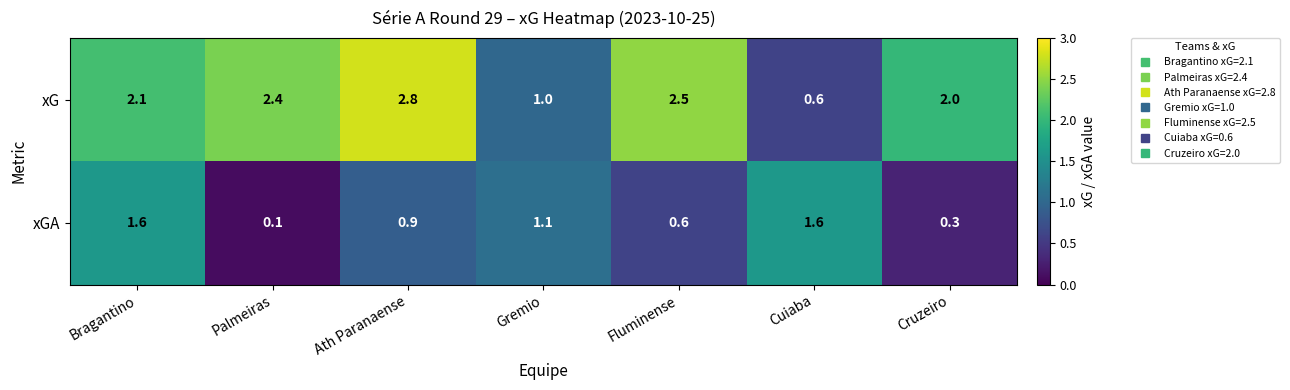

What is the highest value of the xG series?

2.8